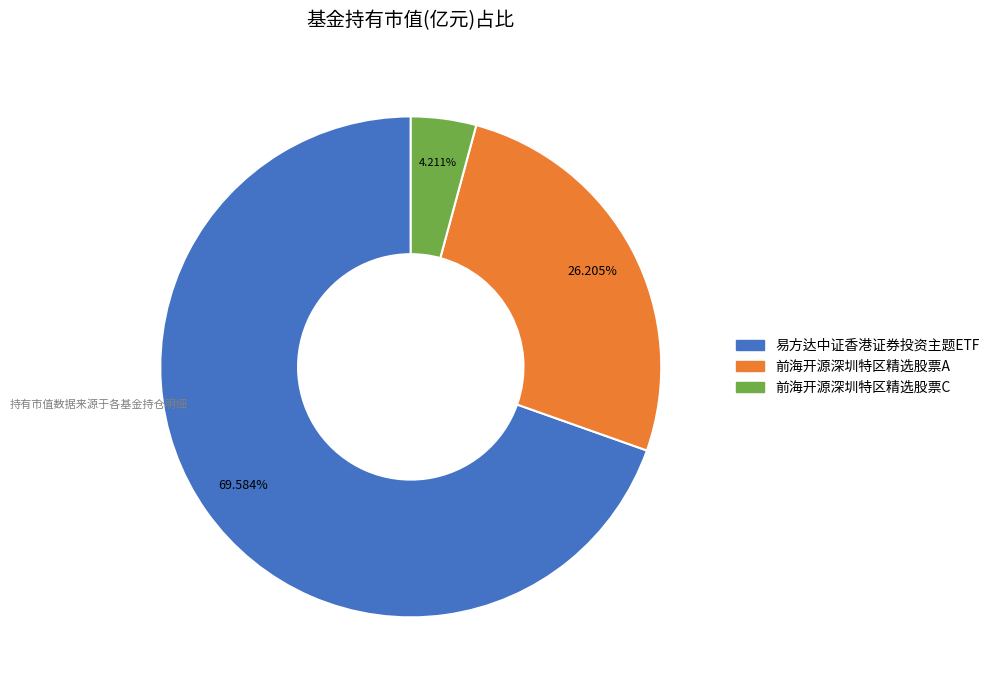

What is the largest slice in the pie chart?

易方达中证香港证券投资主题ETF